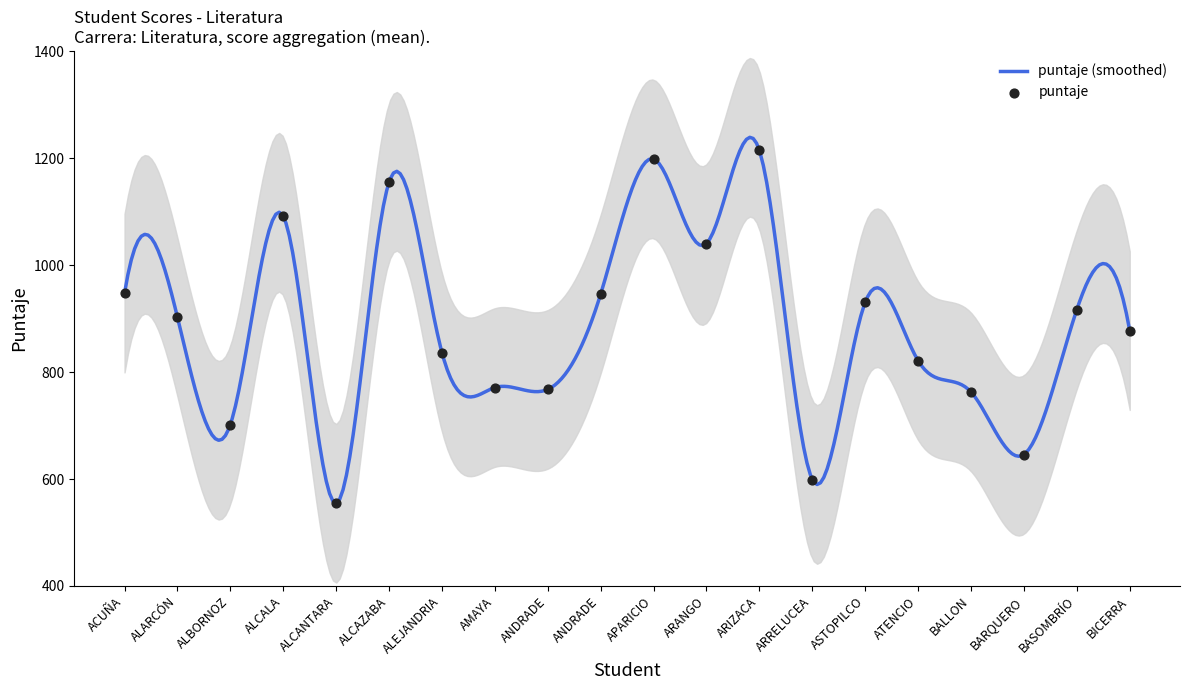

What is the change in value from ALCANTARA to APARICIO?

+643.8